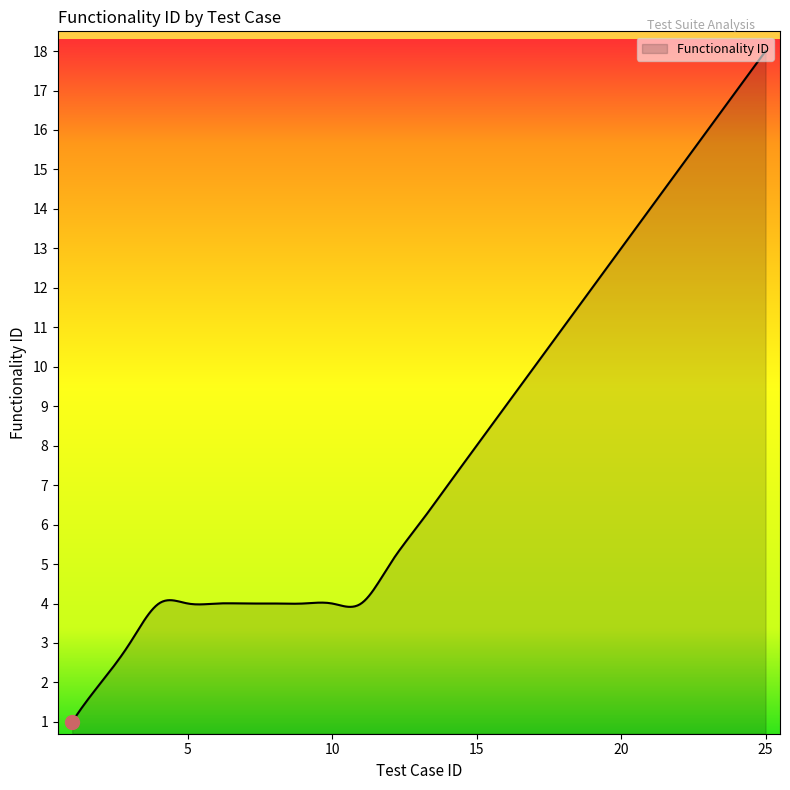

What is the maximum value shown in the chart?

18.0